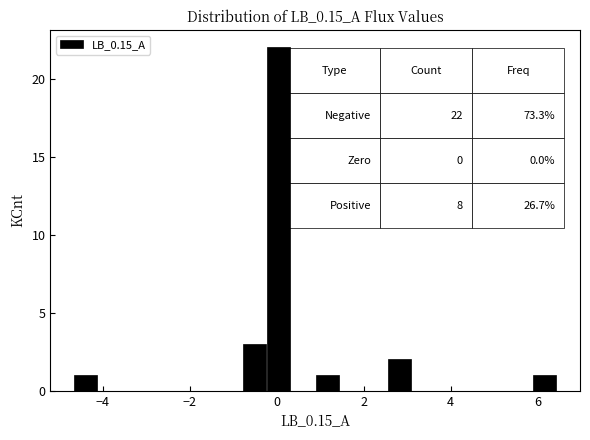

Read against the x-axis, roughly where is the centre of the tallest bar?

0.0